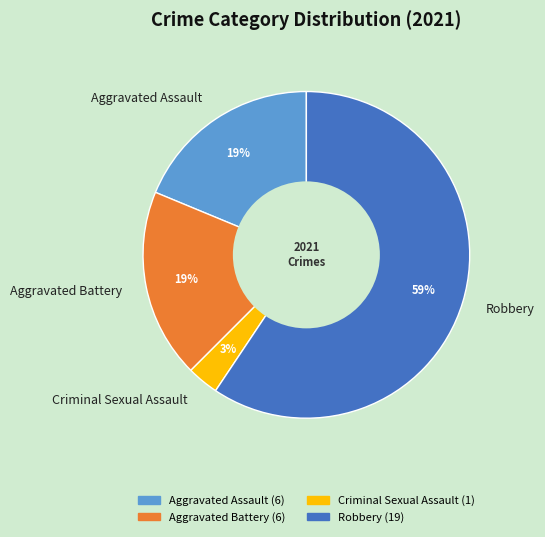

To the nearest percent, what is the combined percentage of Criminal Sexual Assault and Aggravated Assault?

22%